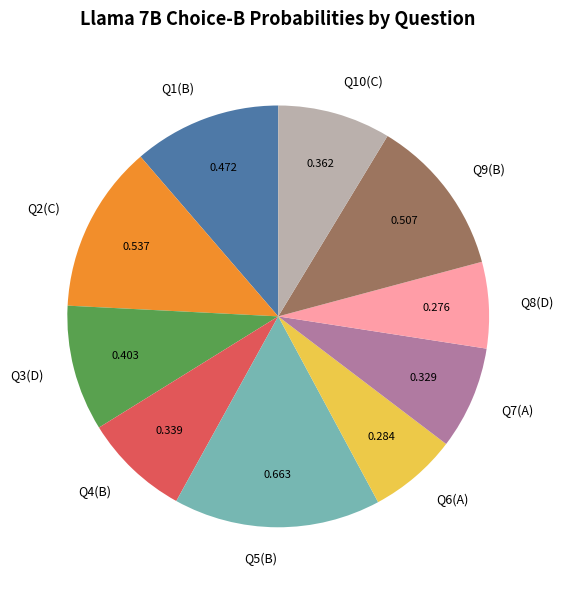

Does Q3(D) represent more than half of the total?

No